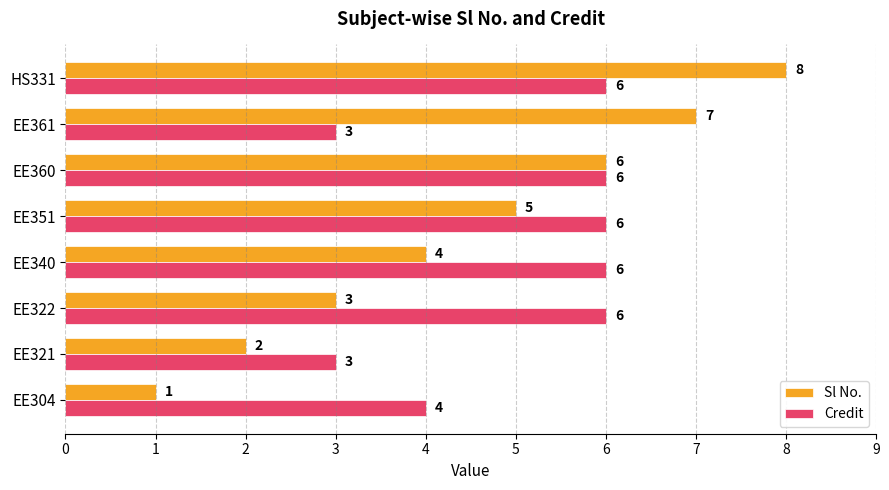

What is the highest value of the Sl No. series?

8